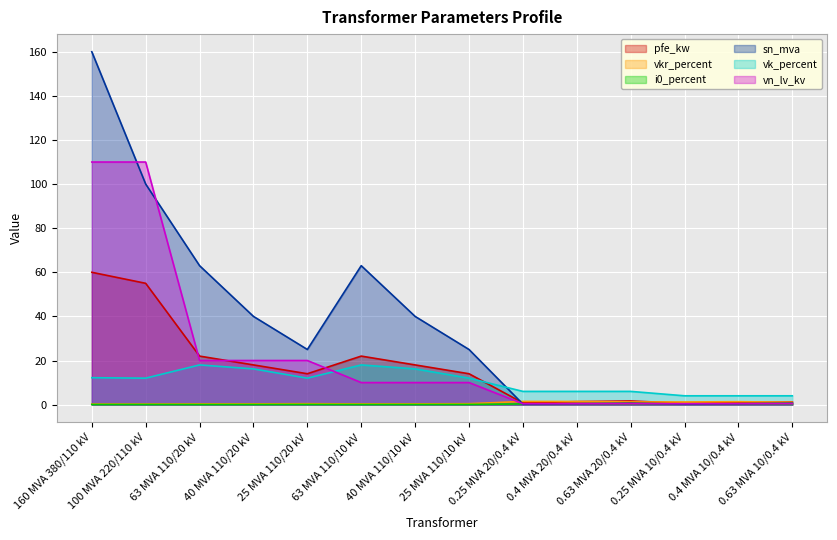

True or false: vkr_percent and i0_percent intersect in this chart.

False